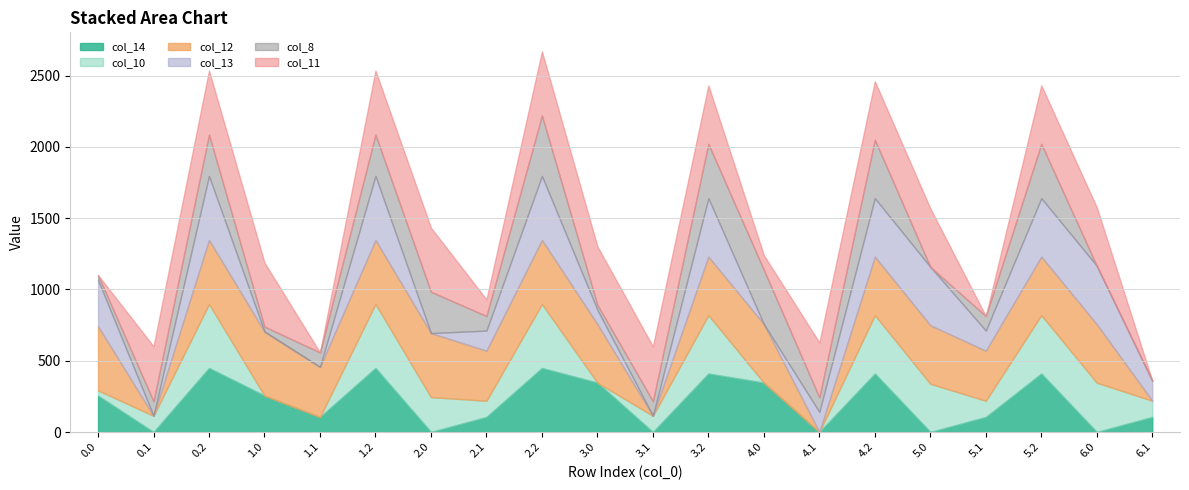

Between which two adjacent categories do col_13 and col_11 first intersect?

0.0 and 0.1